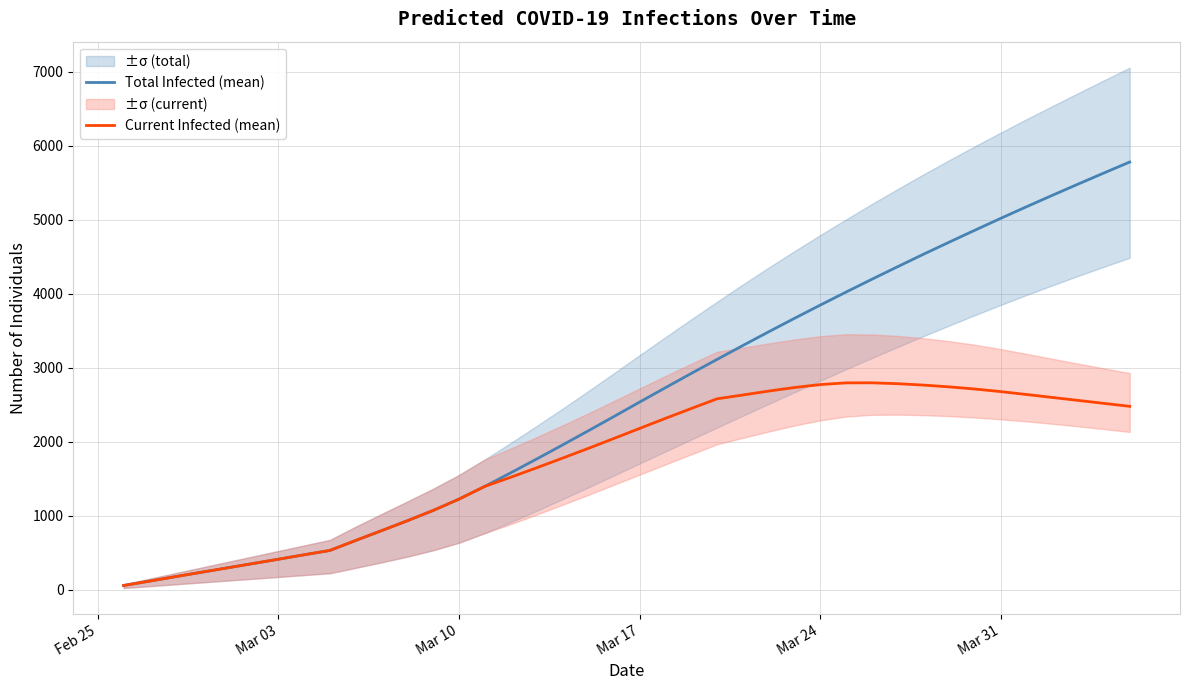

What is the highest value of the Current Infected (mean) series?

2798